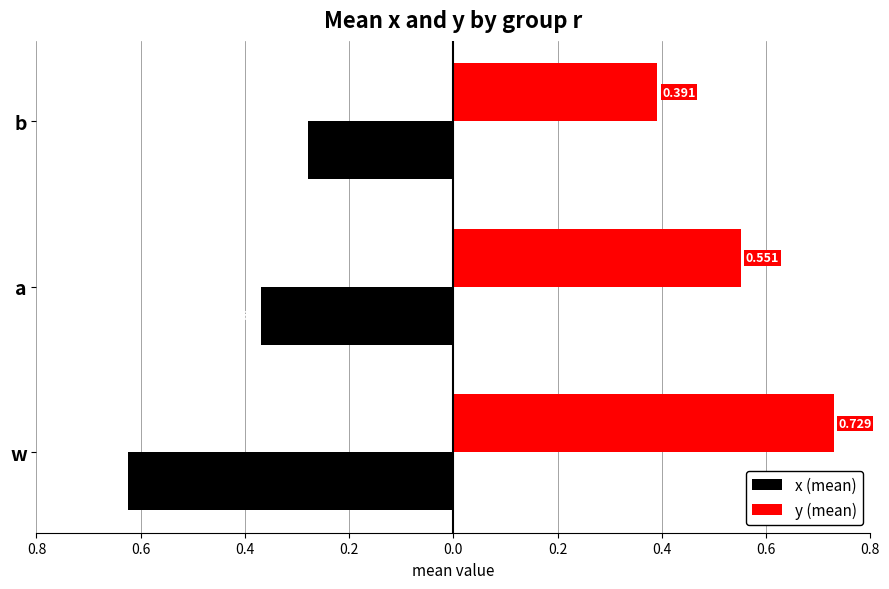

What are all the series names shown in the legend?

x (mean), y (mean)